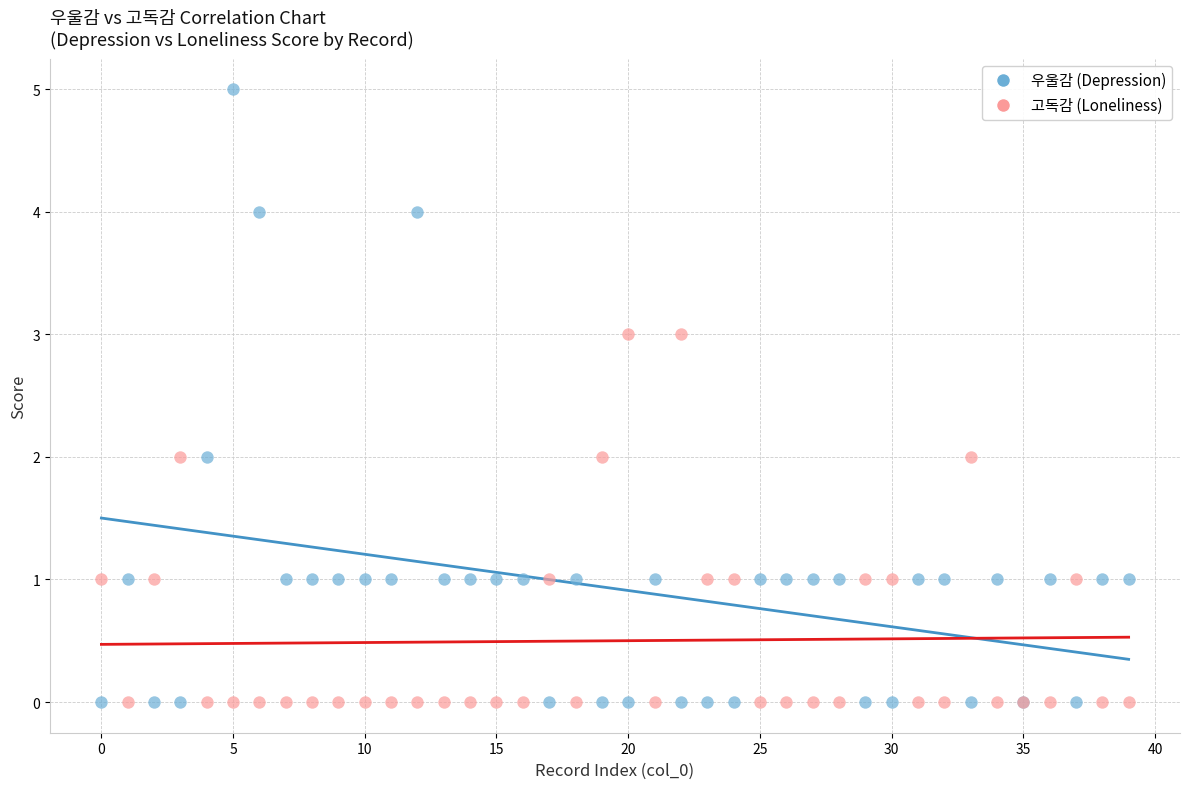

Which series has the widest spread of Y values?

우울감 (Depression)